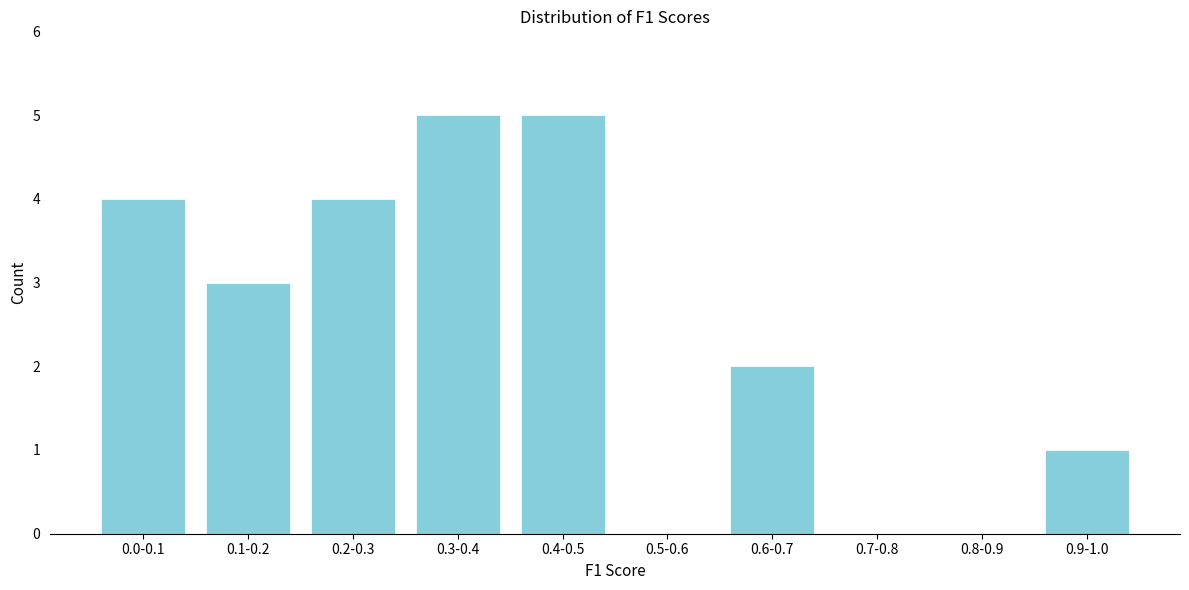

Reading left to right, list all the values displayed in this chart.

0.0-0.1=4	0.1-0.2=3	0.2-0.3=4	0.3-0.4=5	0.4-0.5=5	0.5-0.6=0	0.6-0.7=2	0.7-0.8=0	0.8-0.9=0	0.9-1.0=1